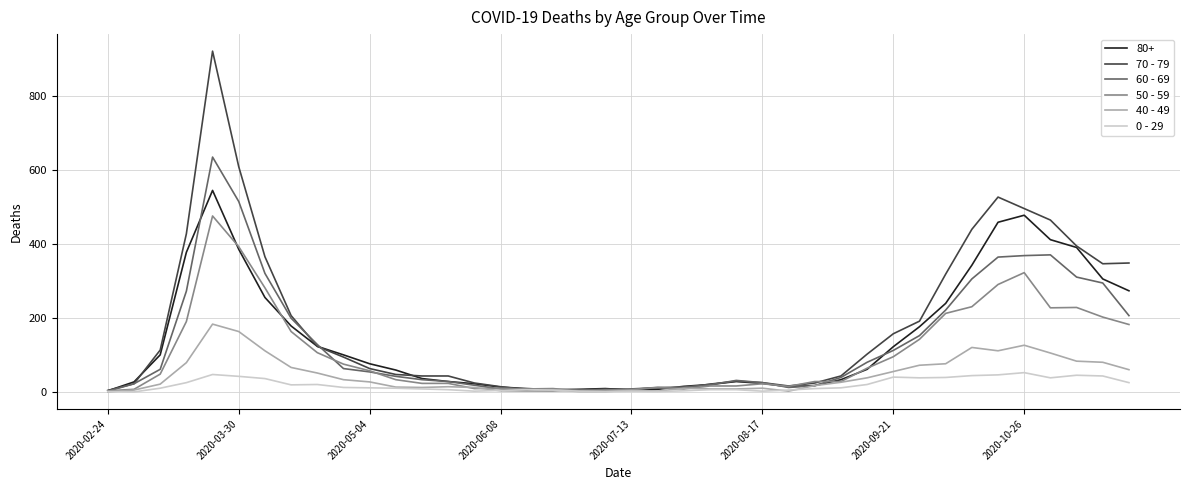

What is the maximum value shown in the chart?

920